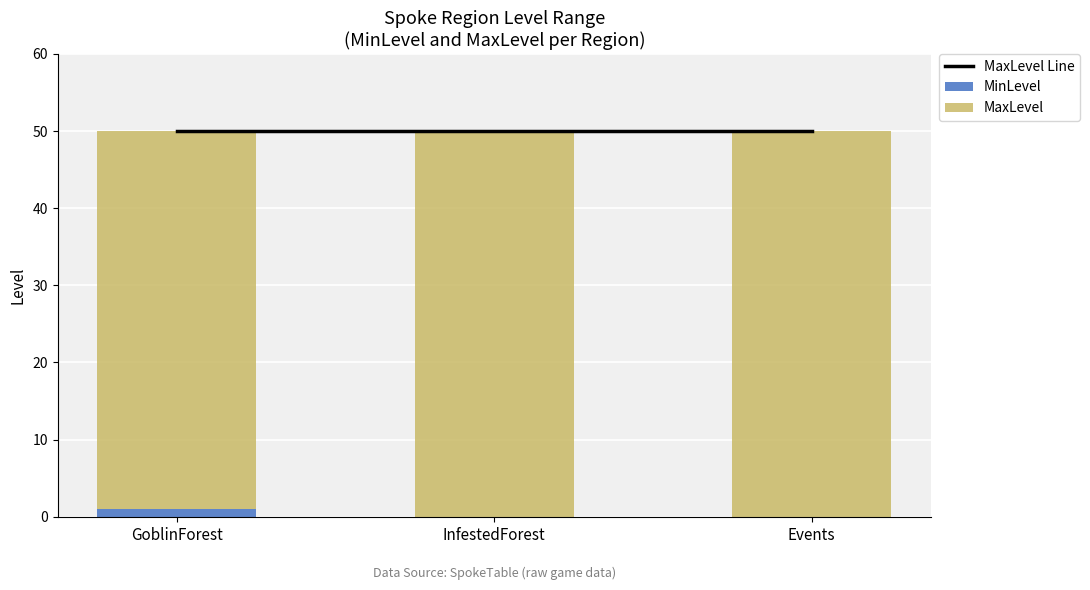

Is it true that MaxLevel equals 50 at Events?

True